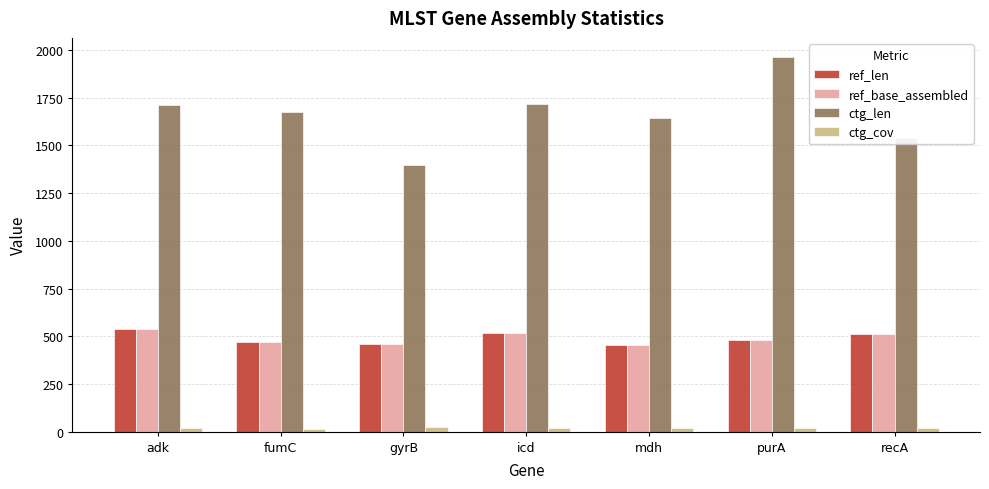

What is the label of the 1st bar from the left?

adk